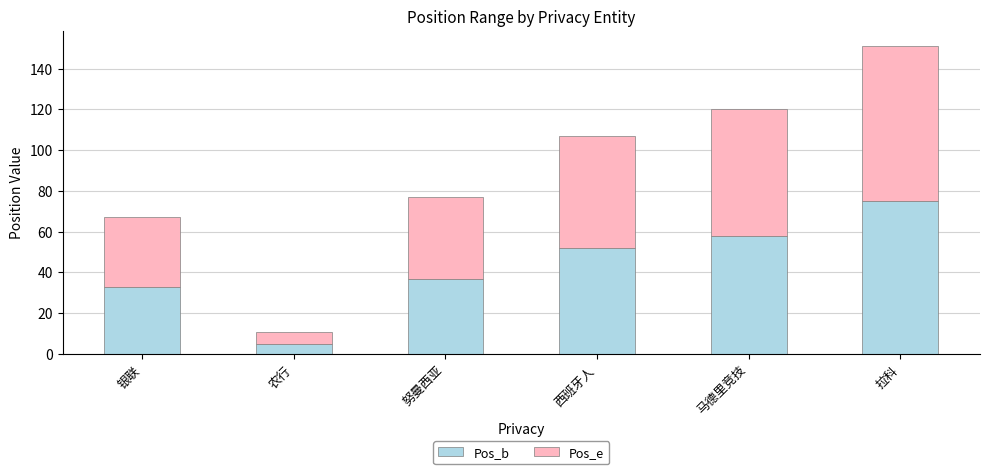

What is the lowest value of the Pos_b series?

5